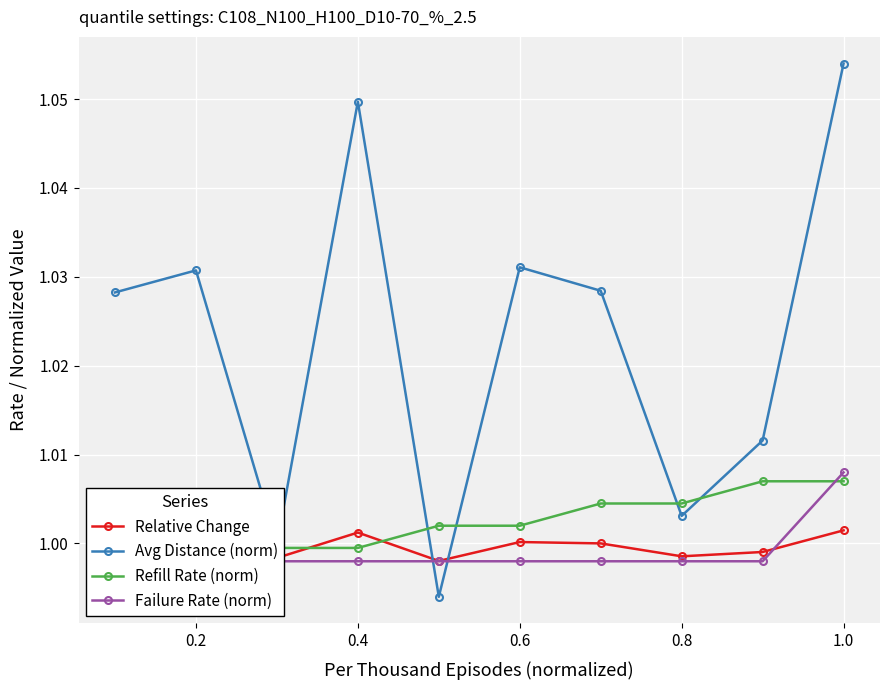

Is it true that Avg Distance (norm) equals 1.4 at 0.8?

False